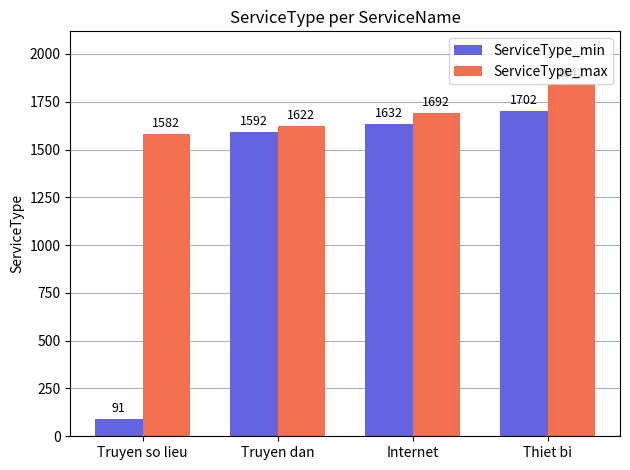

What are all the series names shown in the legend?

ServiceType_min, ServiceType_max